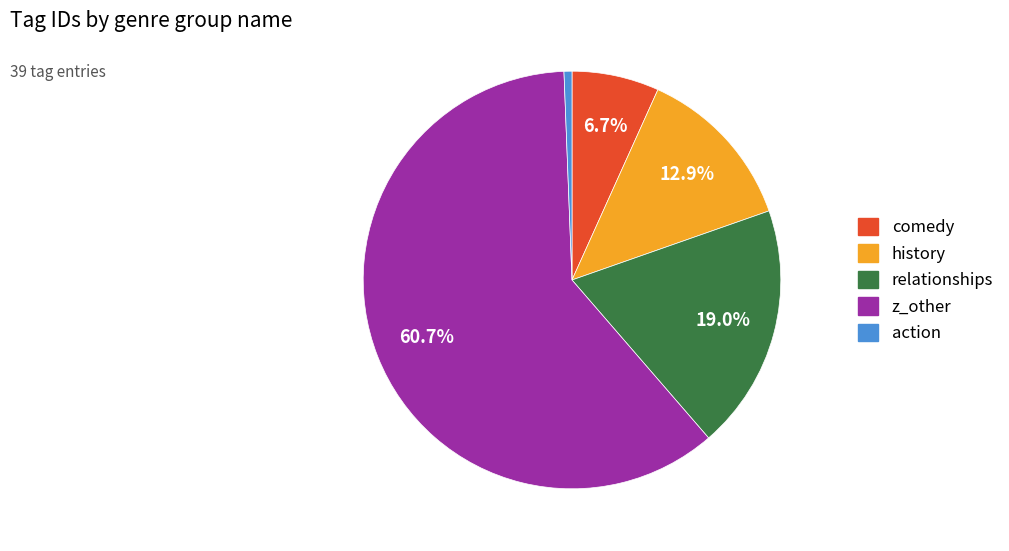

Which has a higher value, action or z_other?

z_other